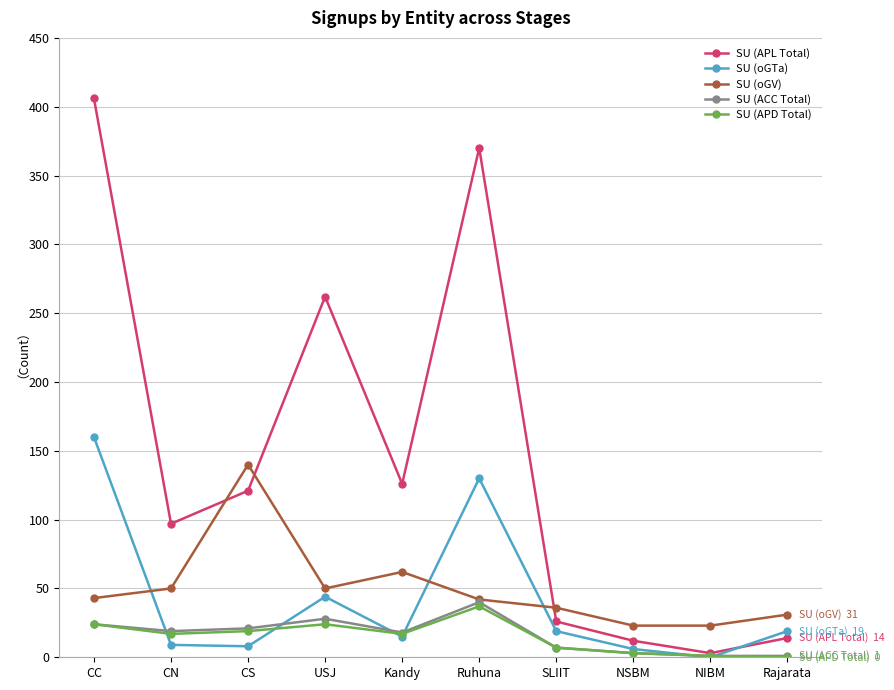

Which series has the largest range (max minus min)?

SU (APL Total)